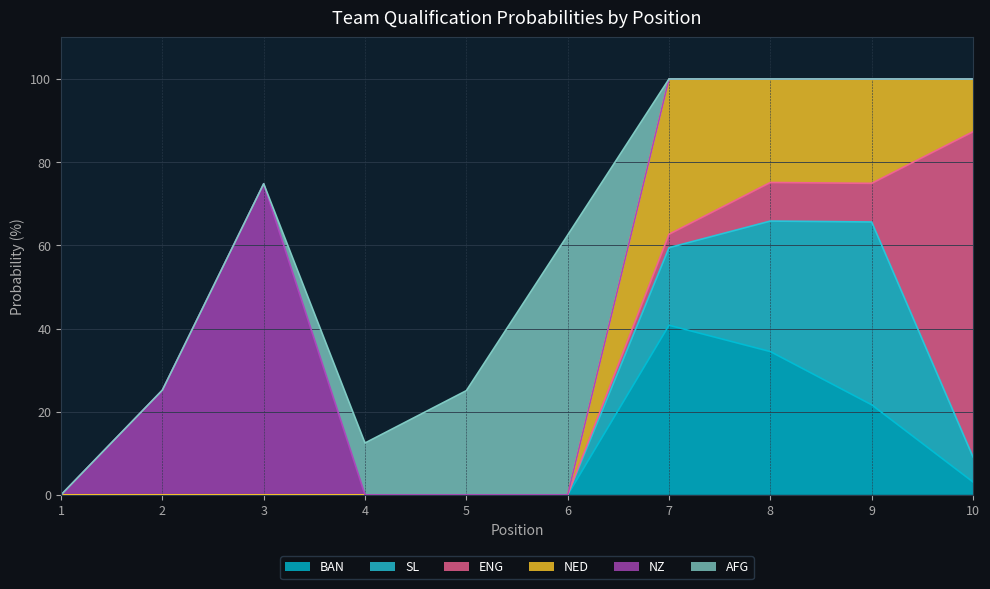

What is the total value across all series at 8?

100.0